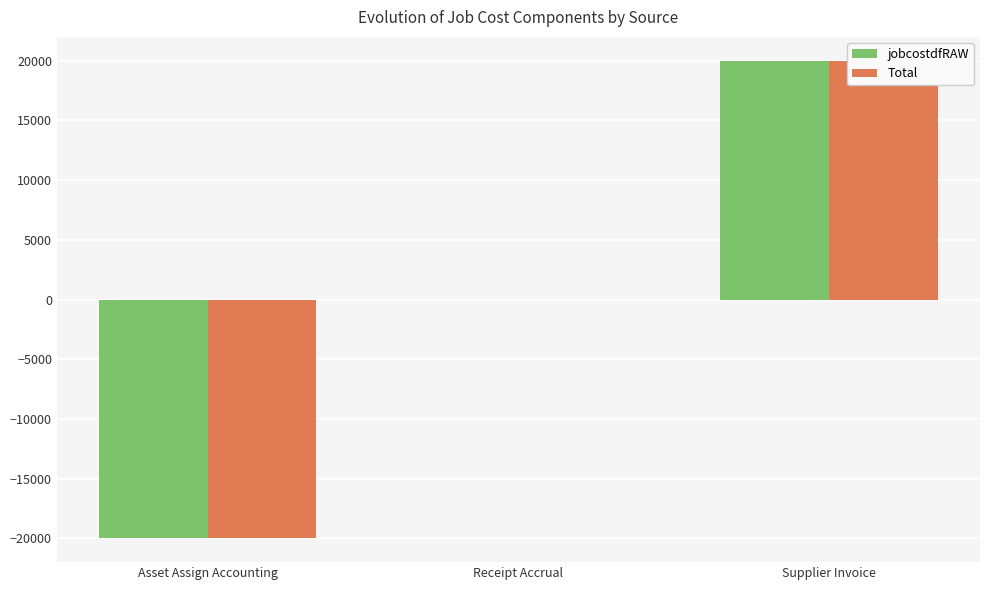

Is the value of Total at Supplier Invoice greater than the value of jobcostdfRAW at Receipt Accrual?

Yes